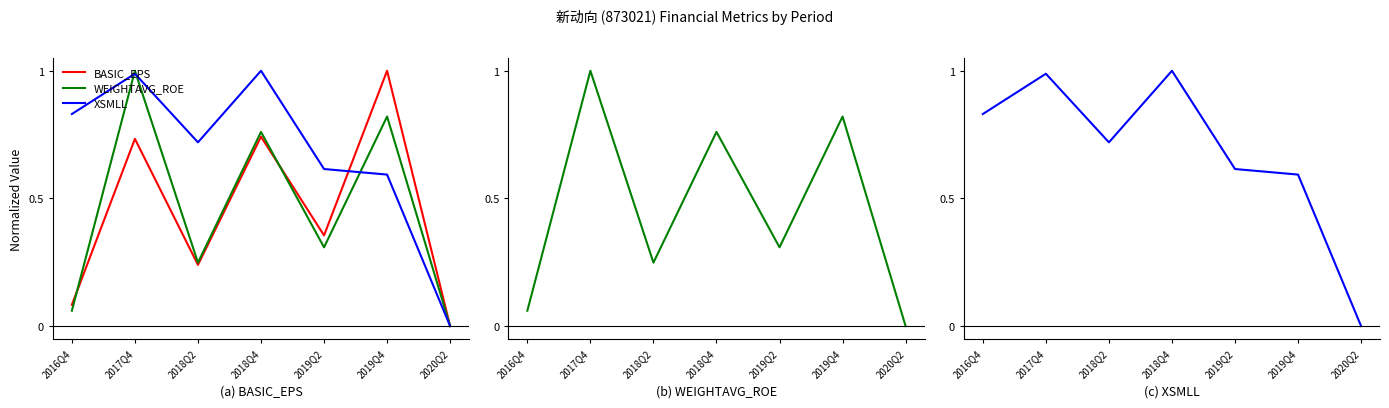

How many lines are shown in the chart?

3